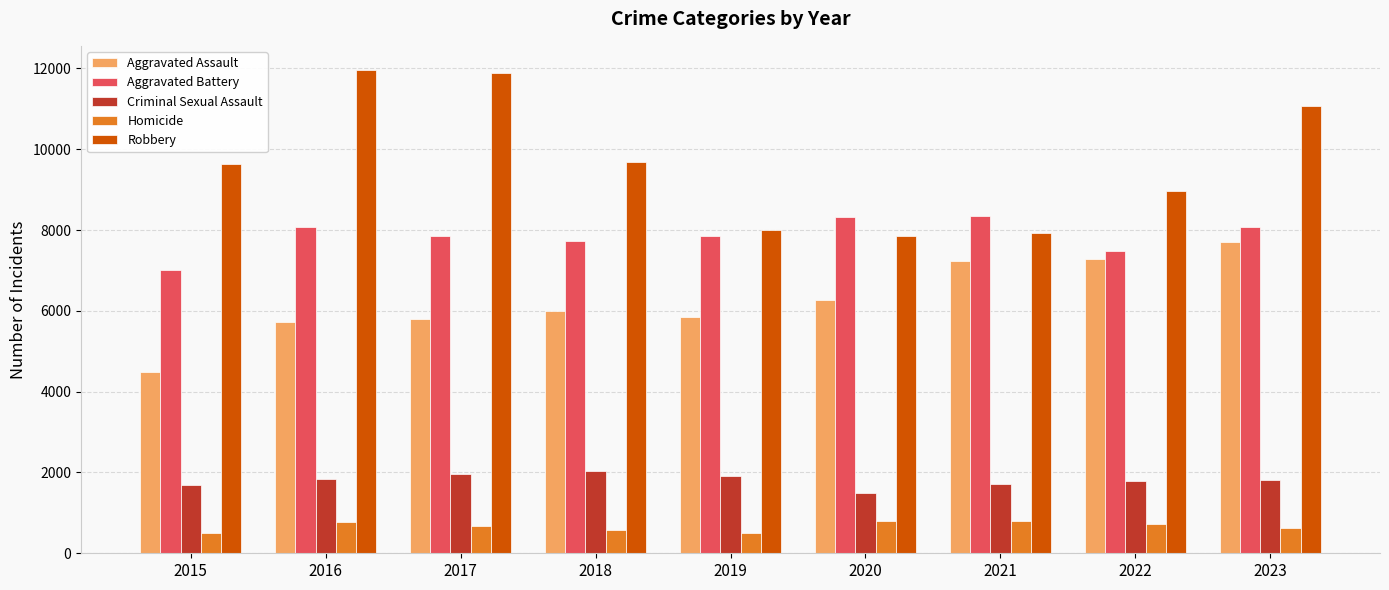

Count the number of categories in the chart.

9